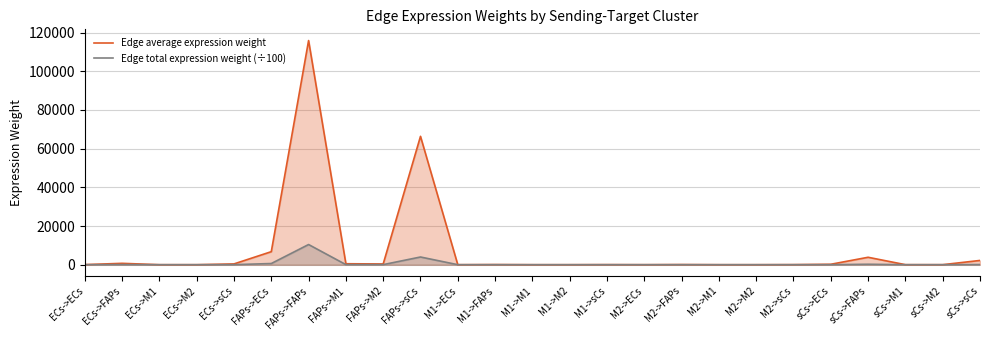

Where is the first local maximum for Edge average expression weight?

ECs->FAPs